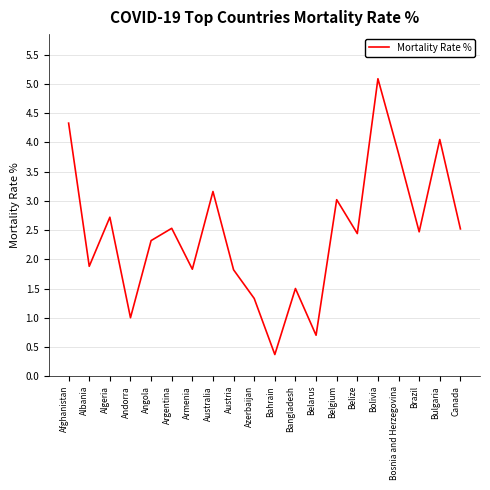

What is the sum of the values at Brazil and Algeria?

5.2